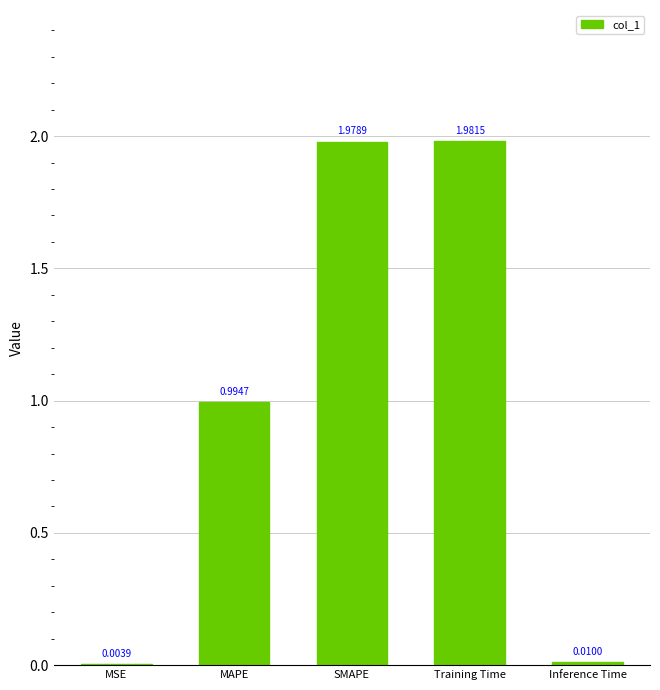

Are the bars grouped side by side (vs. stacked)?

No